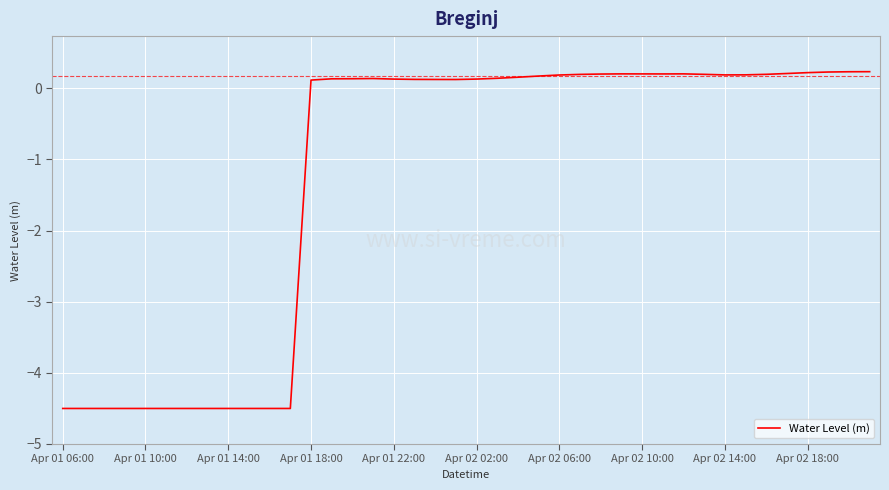

What is the smallest value displayed?

-4.5